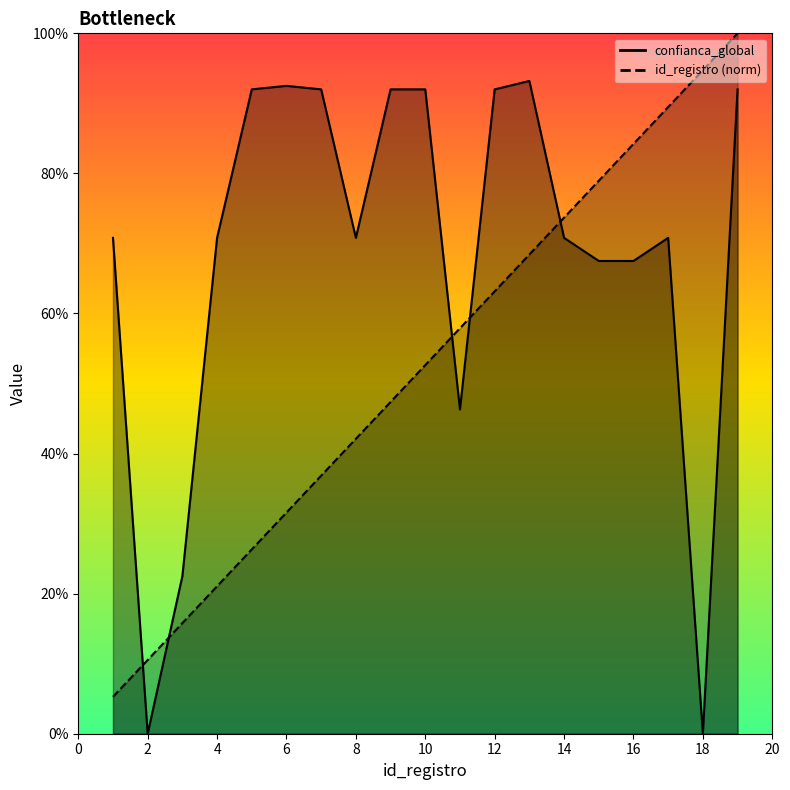

Read the id_registro_line value at 18.

0.9